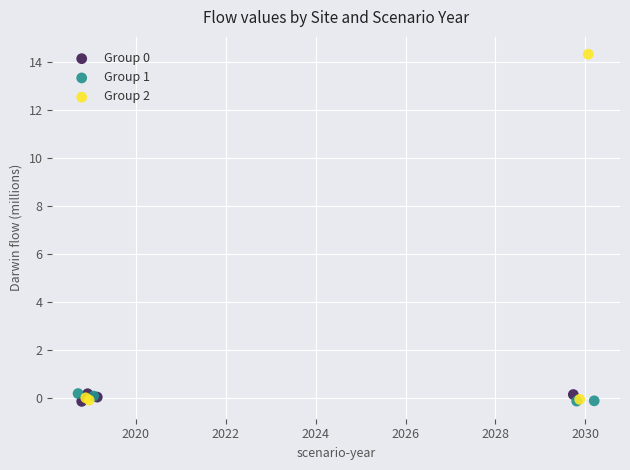

Which series contains the highest Y value?

Group 2